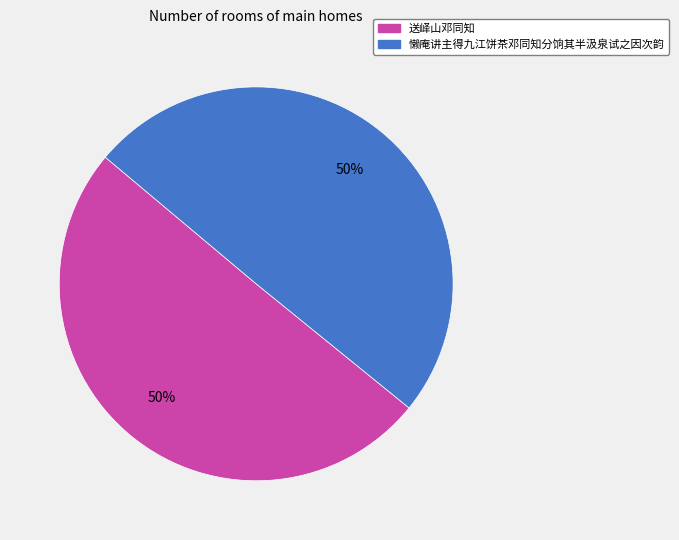

What percentage is the 送峄山邓同知 slice, to the nearest percent?

50%